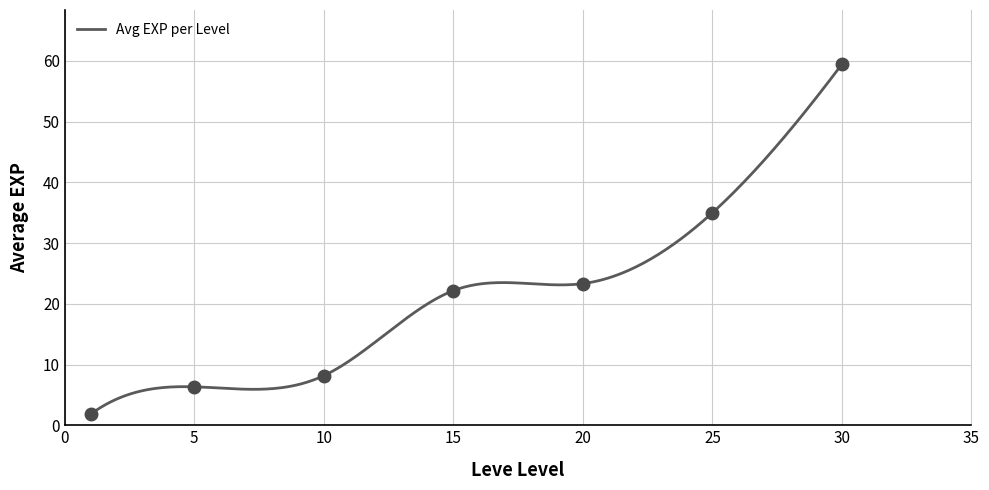

What is the lowest value of the Avg EXP per Level series?

1.8